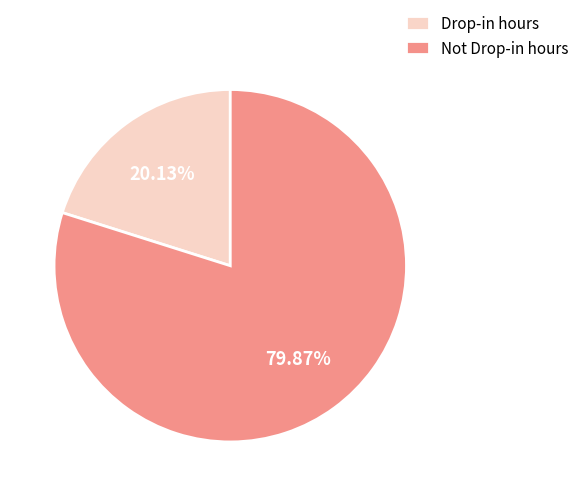

Count the number of slices in the pie.

2